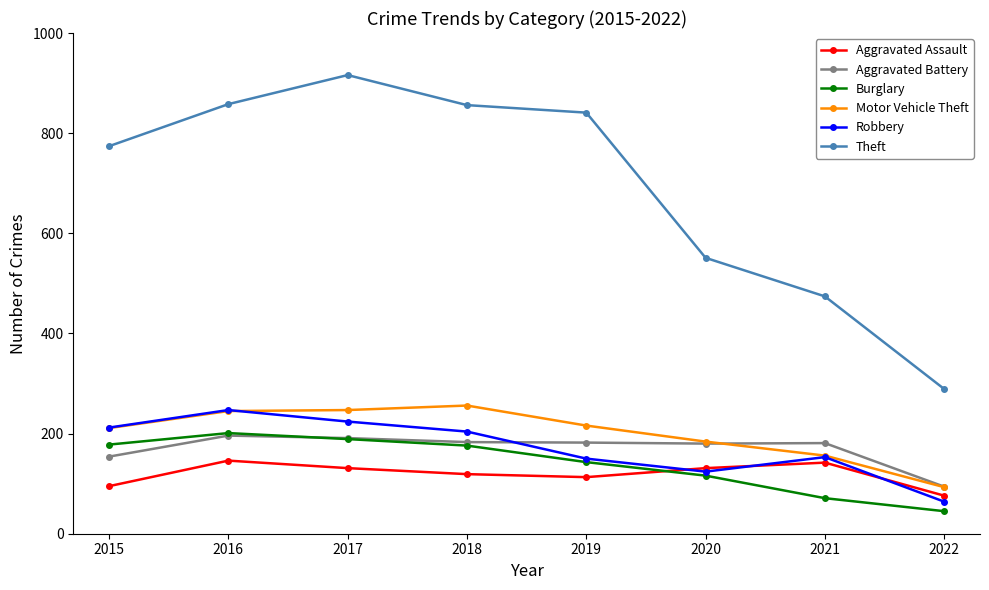

How many distinct data groups are displayed?

6